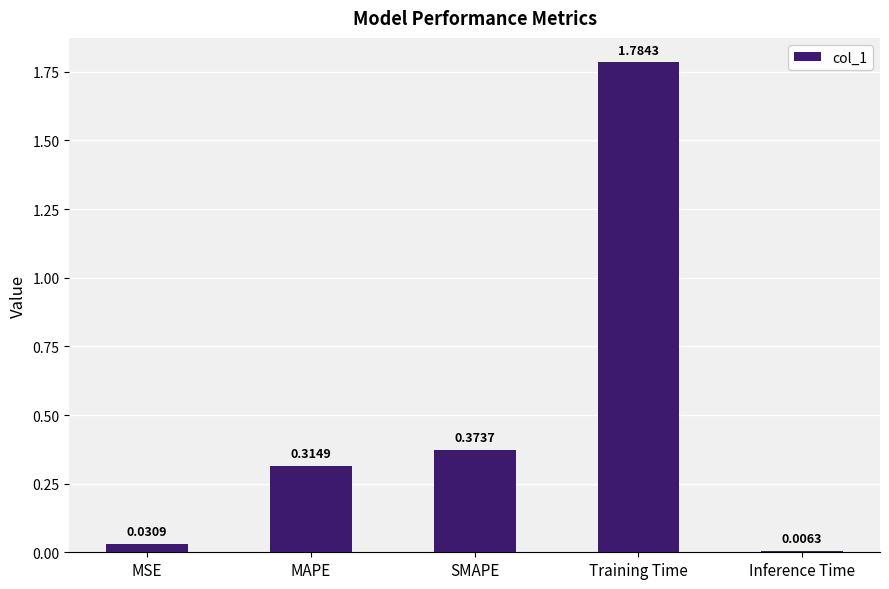

Count the number of categories in the chart.

5